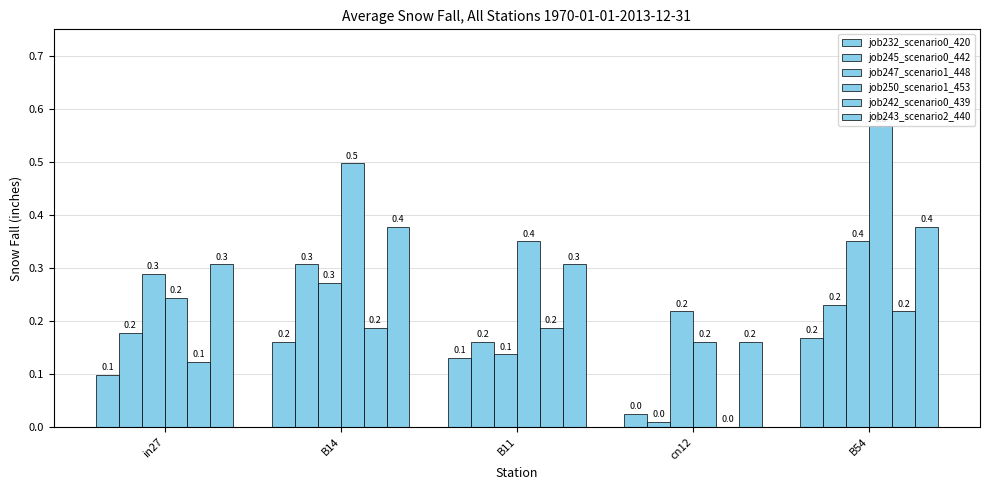

Count the number of categories in the chart.

5